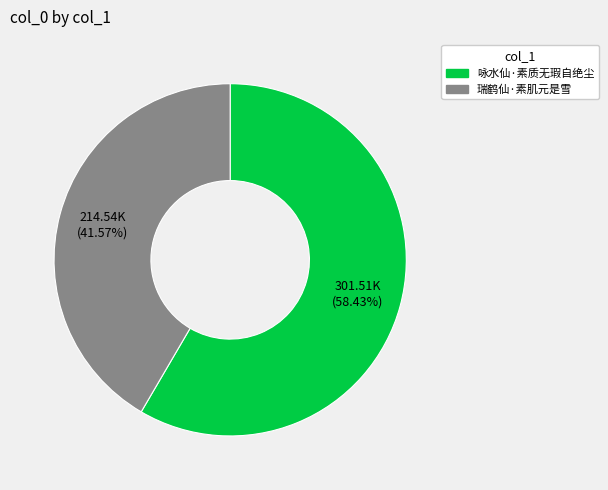

To the nearest percent, what percentage of the pie is 瑞鹤仙·素肌元是雪?

42%